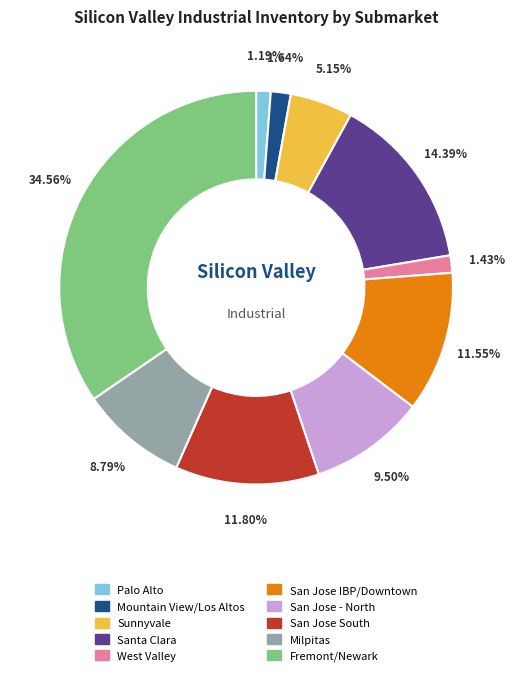

Does Santa Clara account for over 50% of the chart?

No